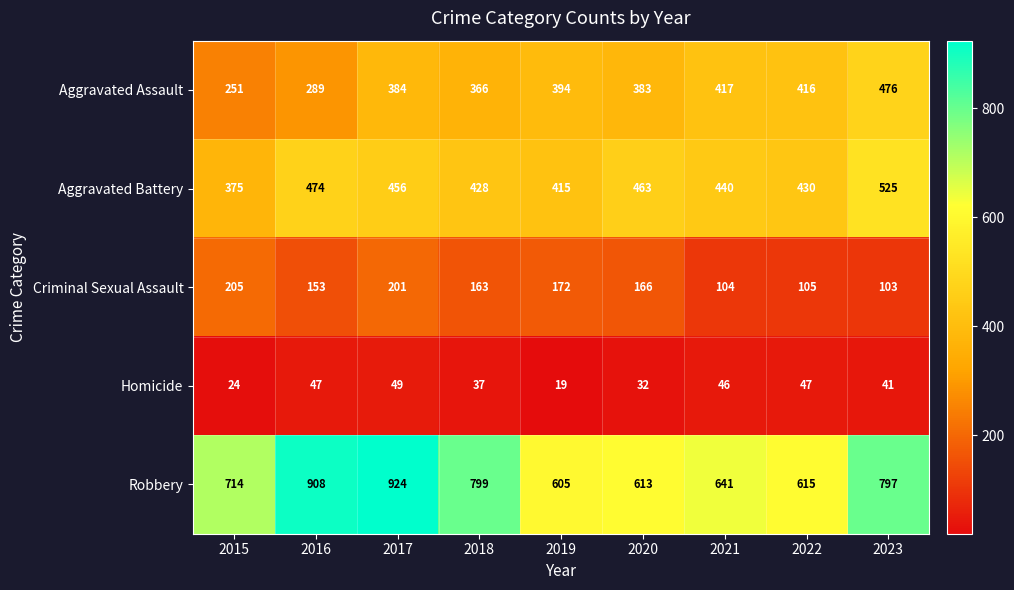

At which label does Criminal Sexual Assault first exceed 163?

2015